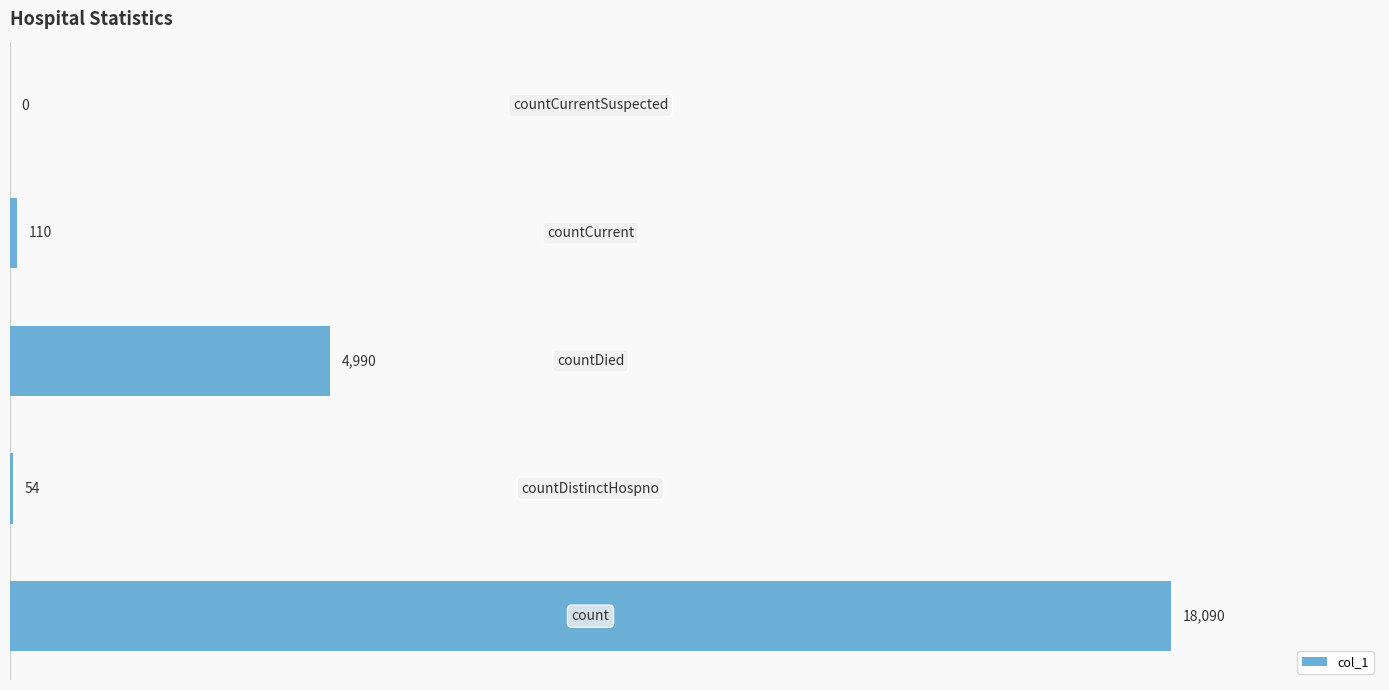

What is the maximum value shown in the chart?

18090